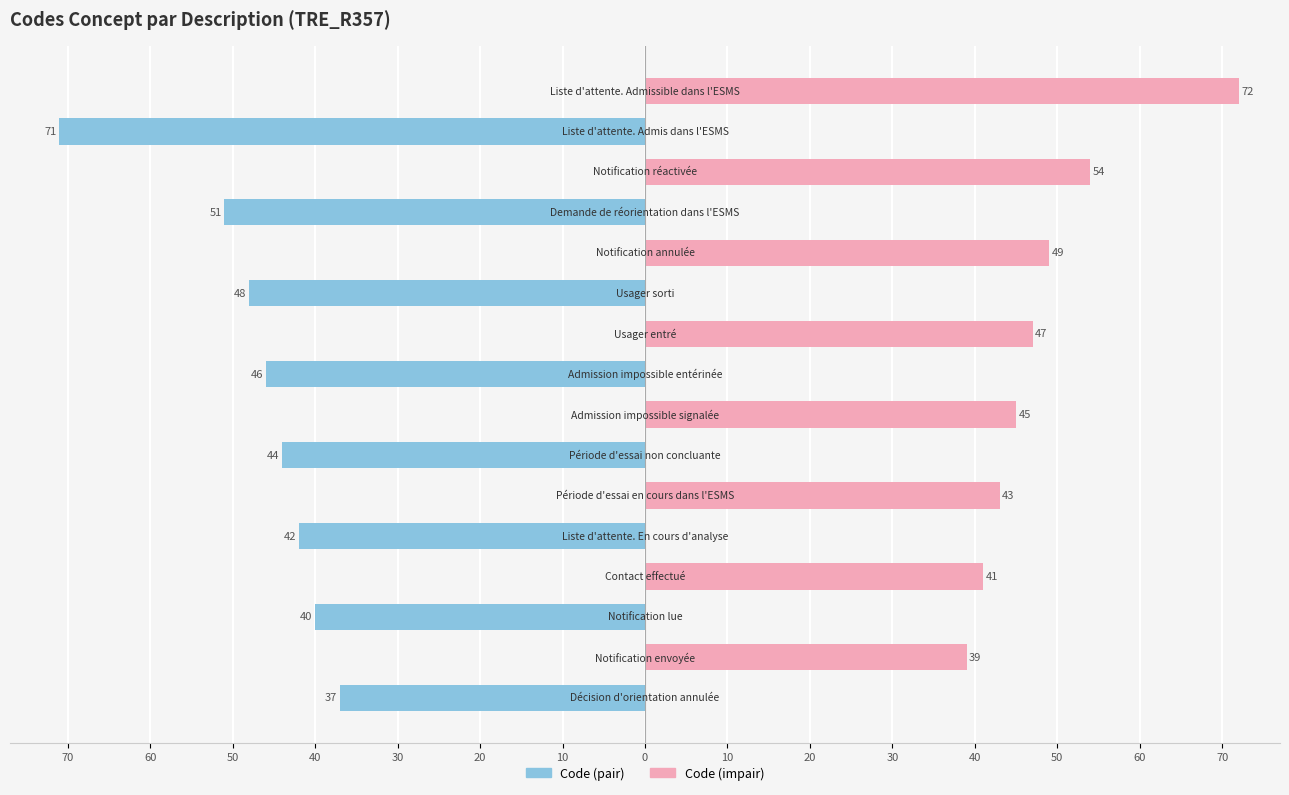

How many categories are shown in the chart?

16